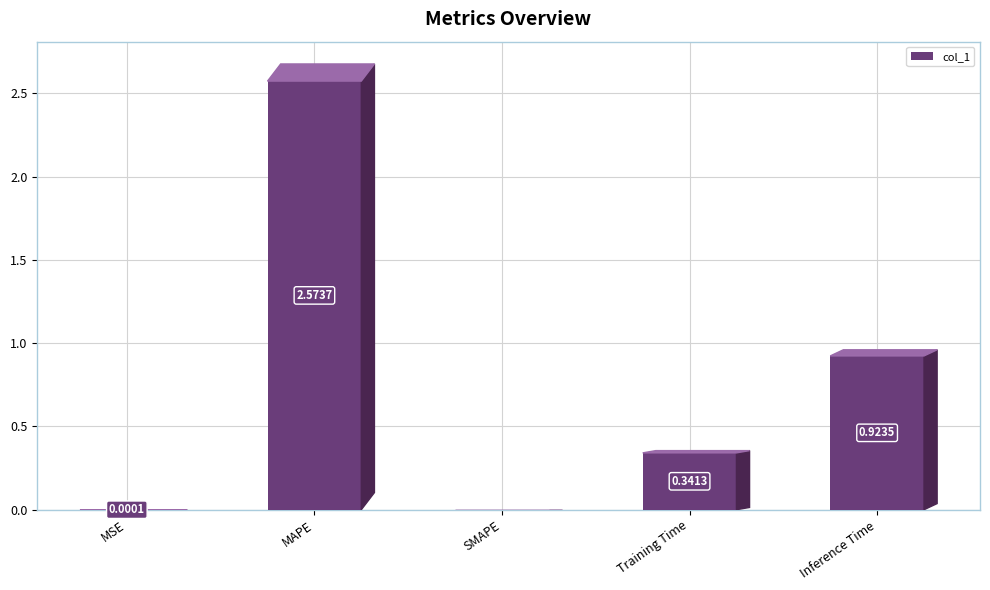

Are the bars horizontal?

No